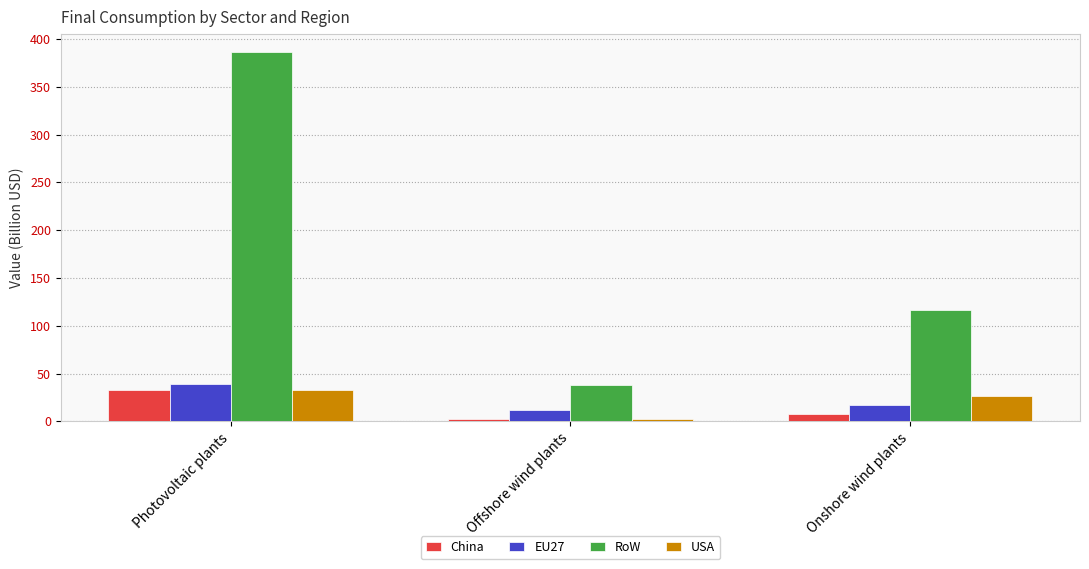

At which label does EU27 first exceed 16?

Photovoltaic plants